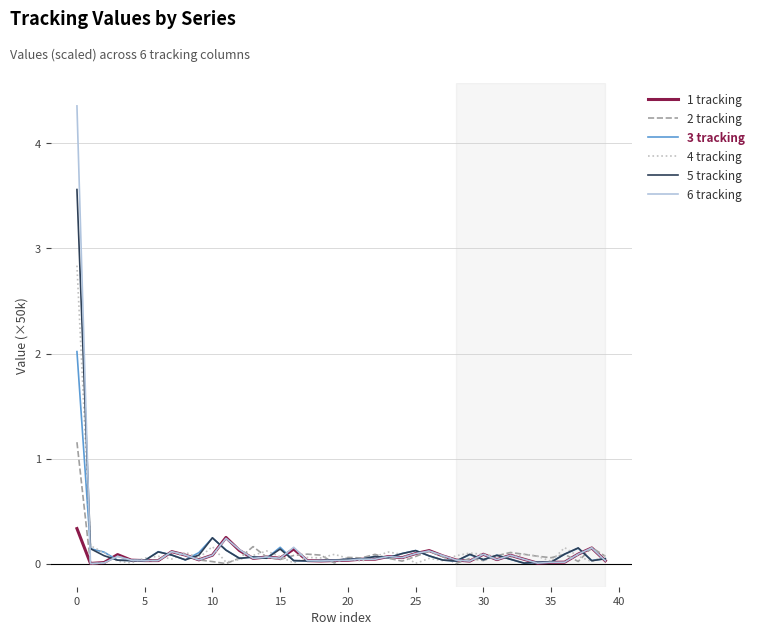

What are all the series names shown in the legend?

1 tracking, 2 tracking, 3 tracking, 4 tracking, 5 tracking, 6 tracking